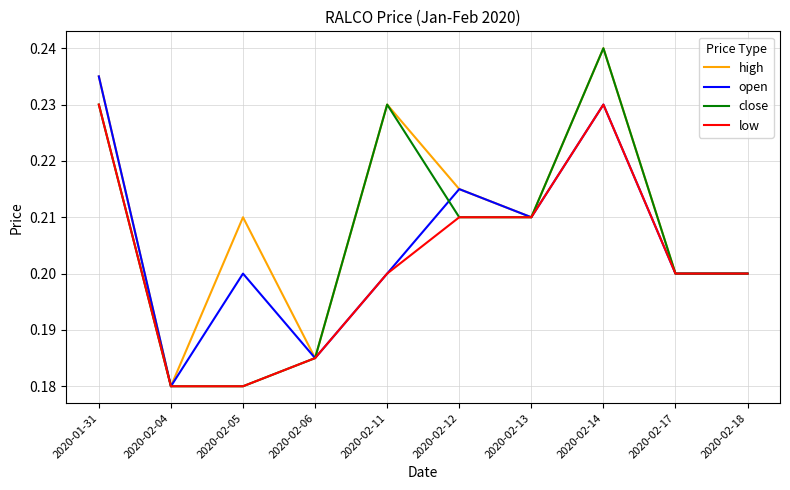

How many series are shown in this chart?

4